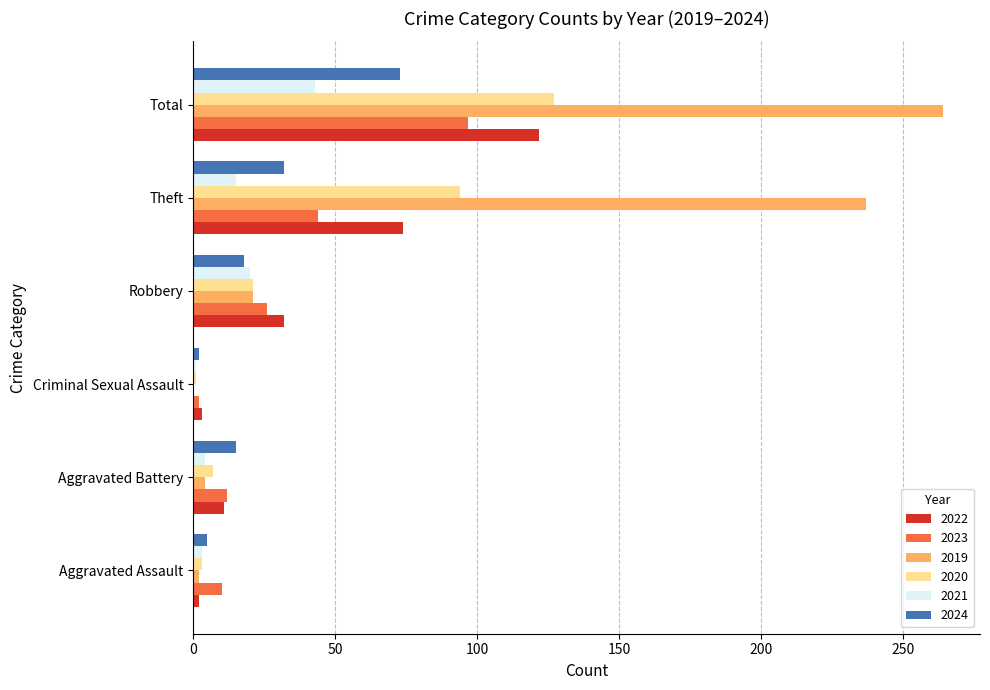

How many distinct data groups are displayed?

6